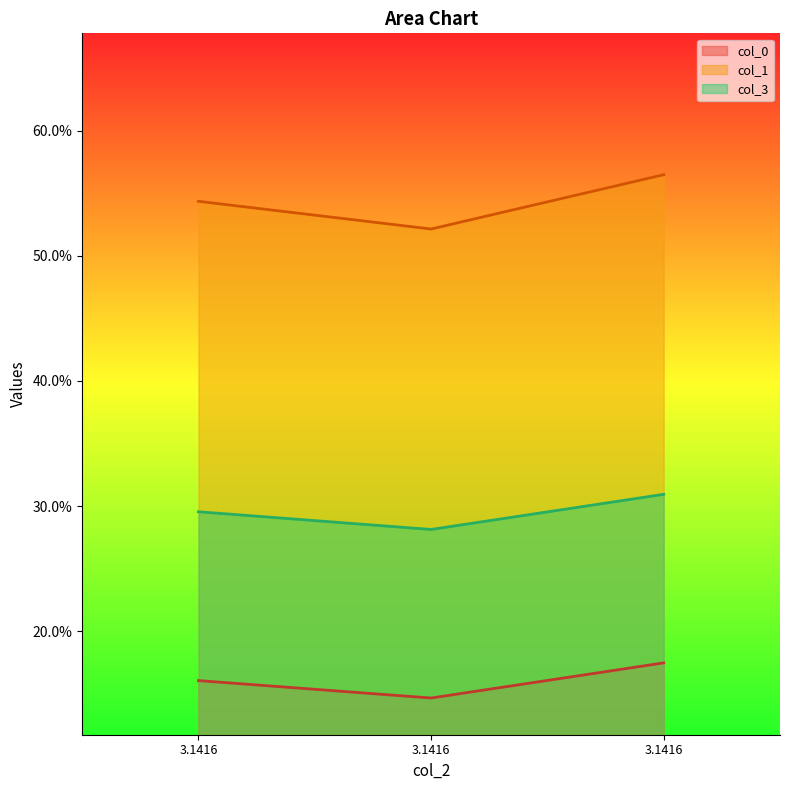

Reading right to left, list all the values displayed in this chart.

col_0: 0.2	0.1	0.2
col_1: 0.6	0.5	0.5
col_3: 0.3	0.3	0.3